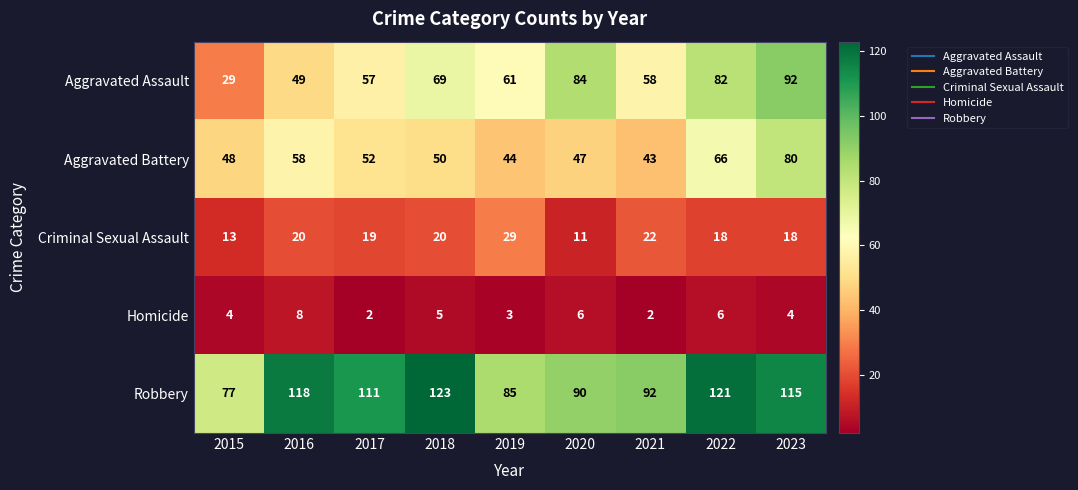

Read the Aggravated Battery value at 2015.

48